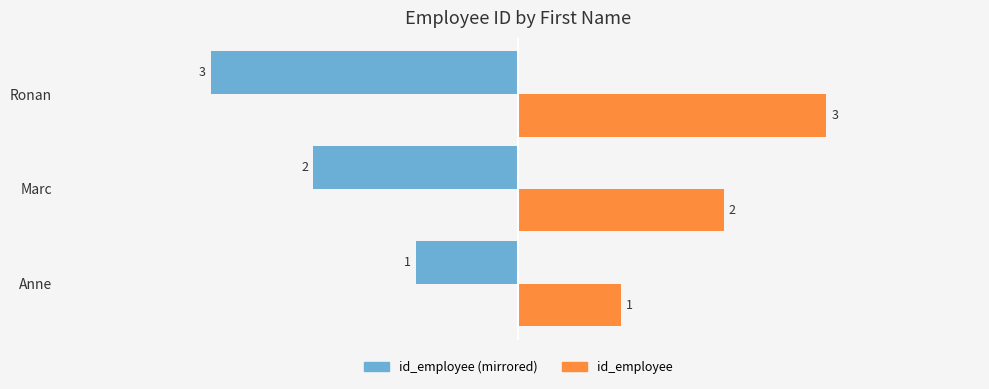

At which category does the chart reach its minimum across all series?

Ronan